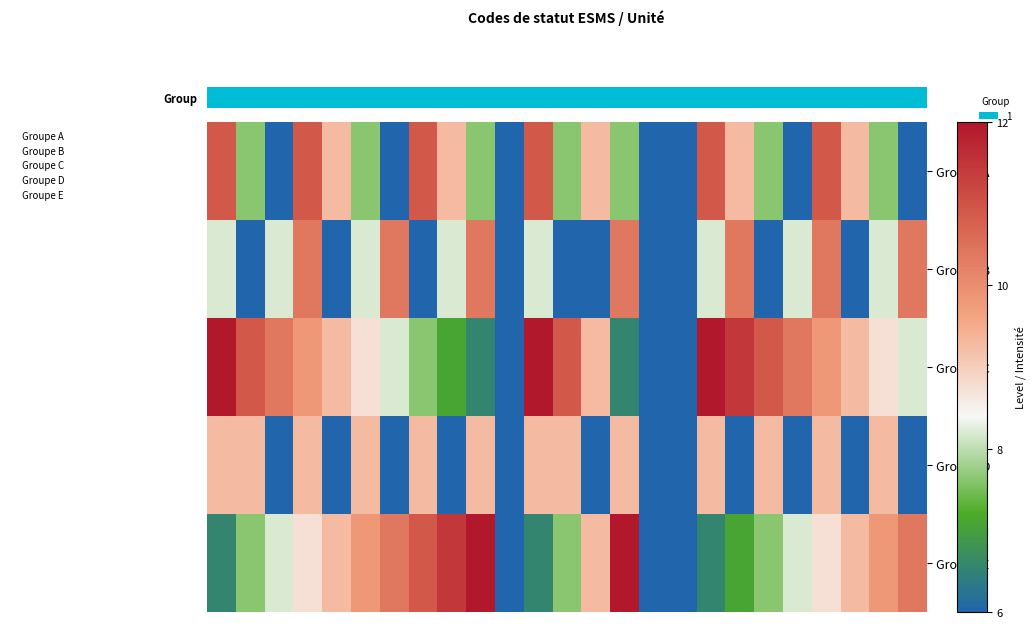

Rank the series by their average value, from lowest to highest.

Groupe D, Groupe B, Groupe A, Groupe E, Groupe C